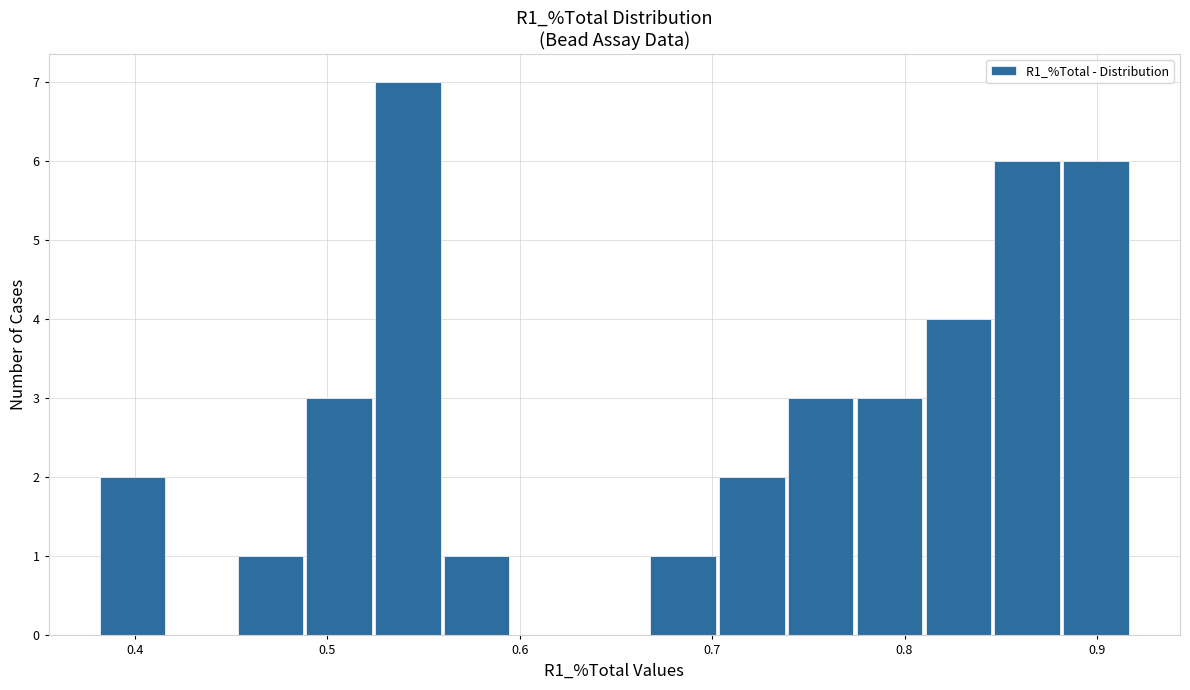

Read against the x-axis, roughly where is the centre of the tallest bar?

0.54